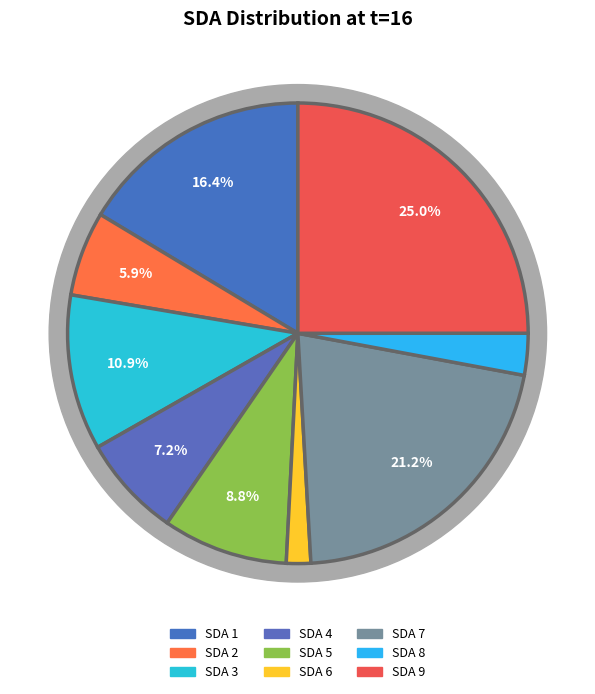

Does any single category account for the majority?

No